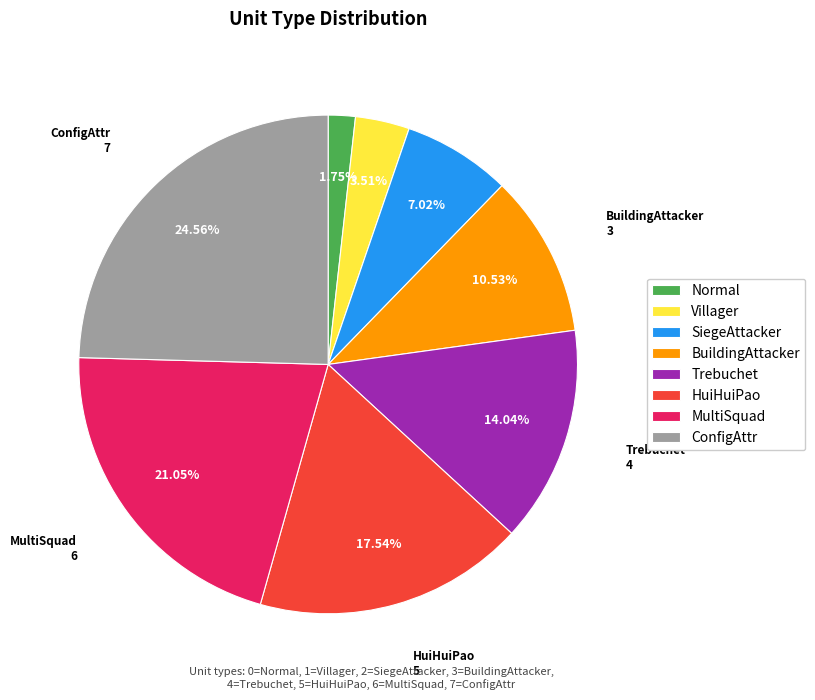

To the nearest percent, what is the average slice percentage?

12%